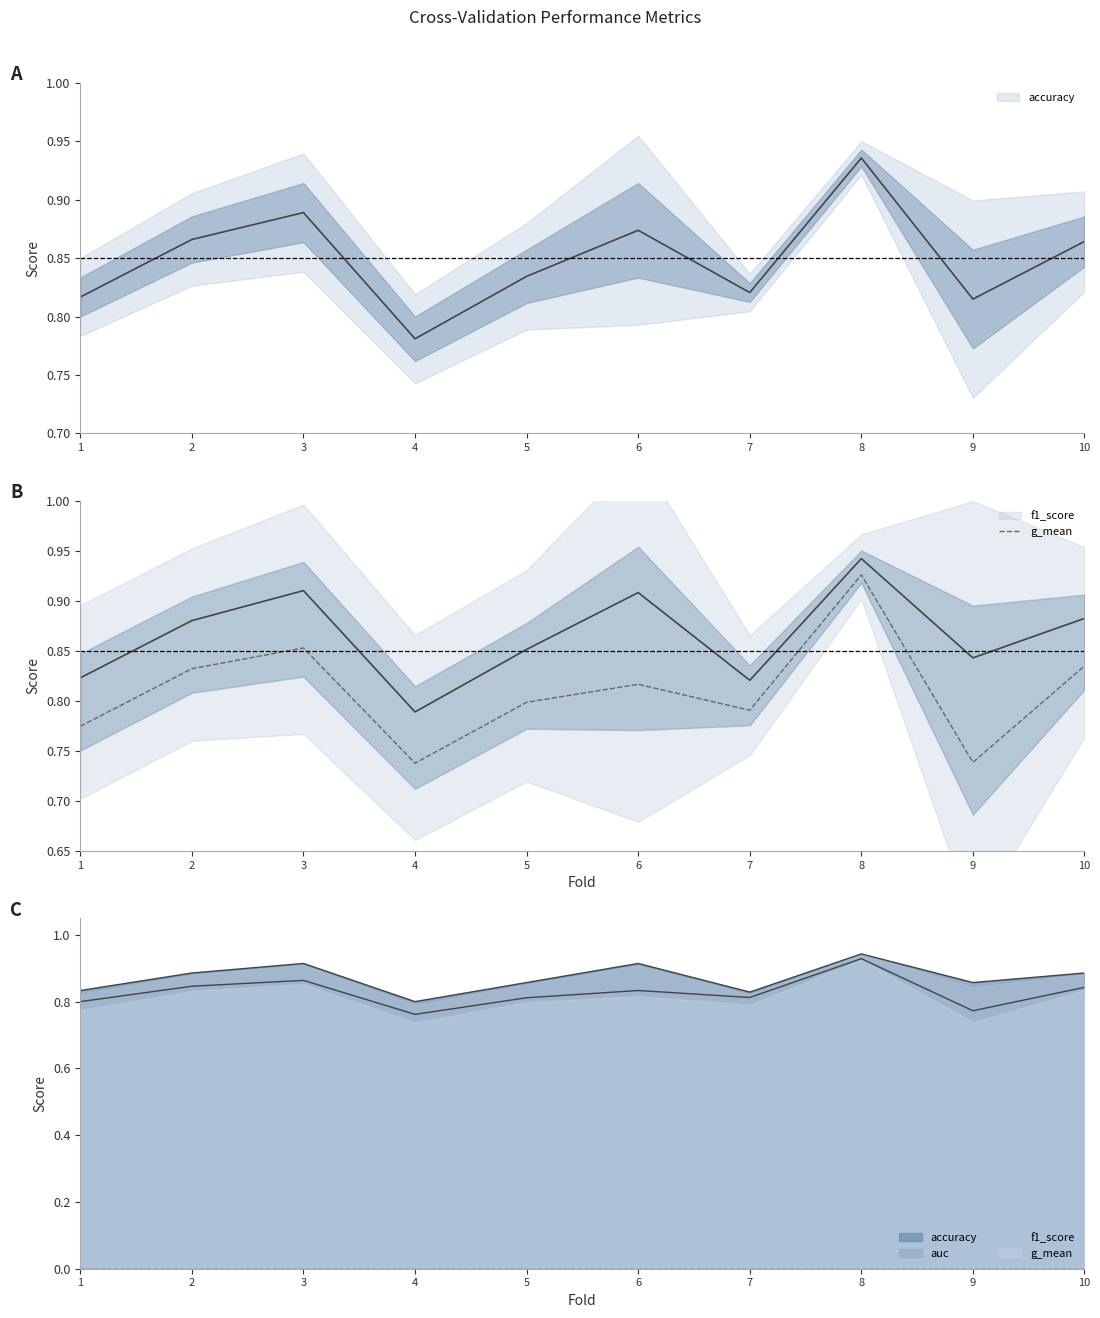

What is the smallest value displayed?

0.7